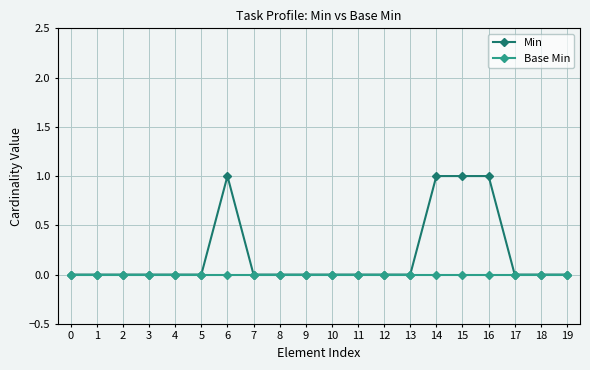

Reading left to right, transcribe all the data shown in this chart.

Min: 0=0	1=0	2=0	3=0	4=0	5=0	6=1	7=0	8=0	9=0	10=0	11=0	12=0	13=0	14=1	15=1	16=1	17=0	18=0	19=0
Base Min: 0=0	1=0	2=0	3=0	4=0	5=0	6=0	7=0	8=0	9=0	10=0	11=0	12=0	13=0	14=0	15=0	16=0	17=0	18=0	19=0